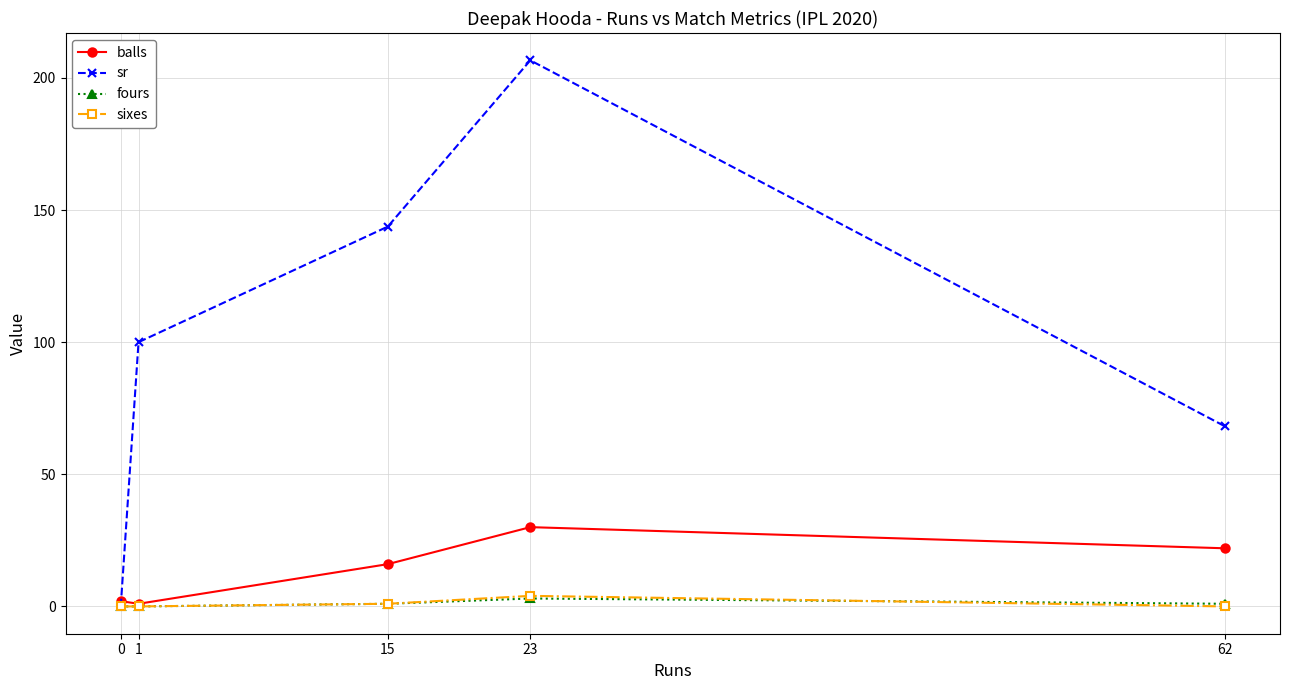

List the labels in order of sr value, smallest first.

0, 62, 1, 15, 23